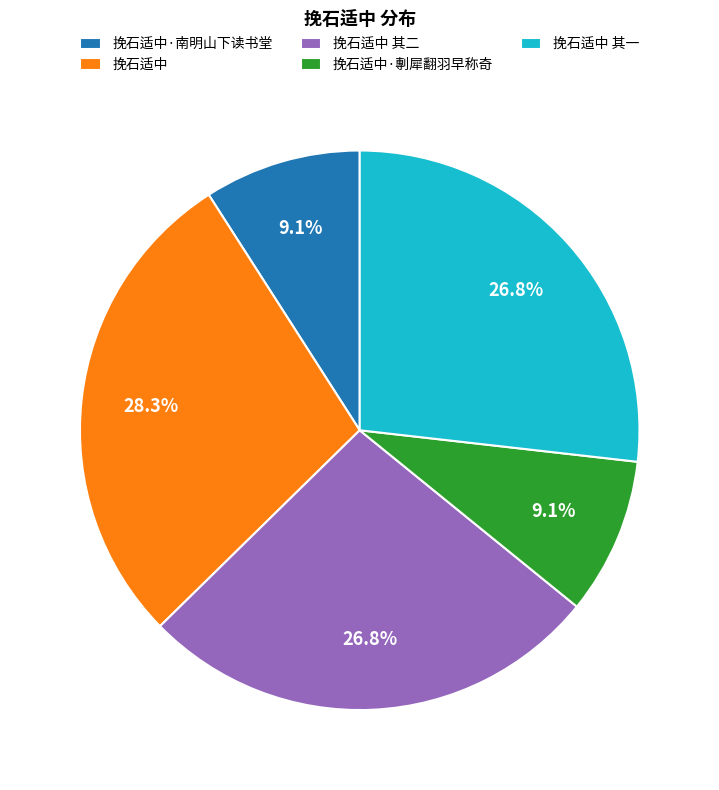

Which slice is the largest?

挽石适中